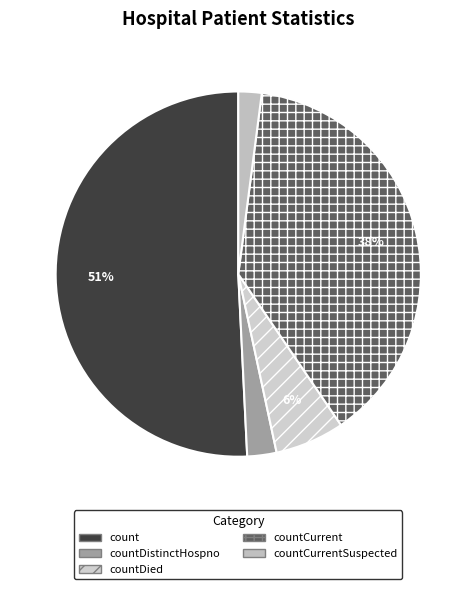

How many slices are in this pie chart?

5